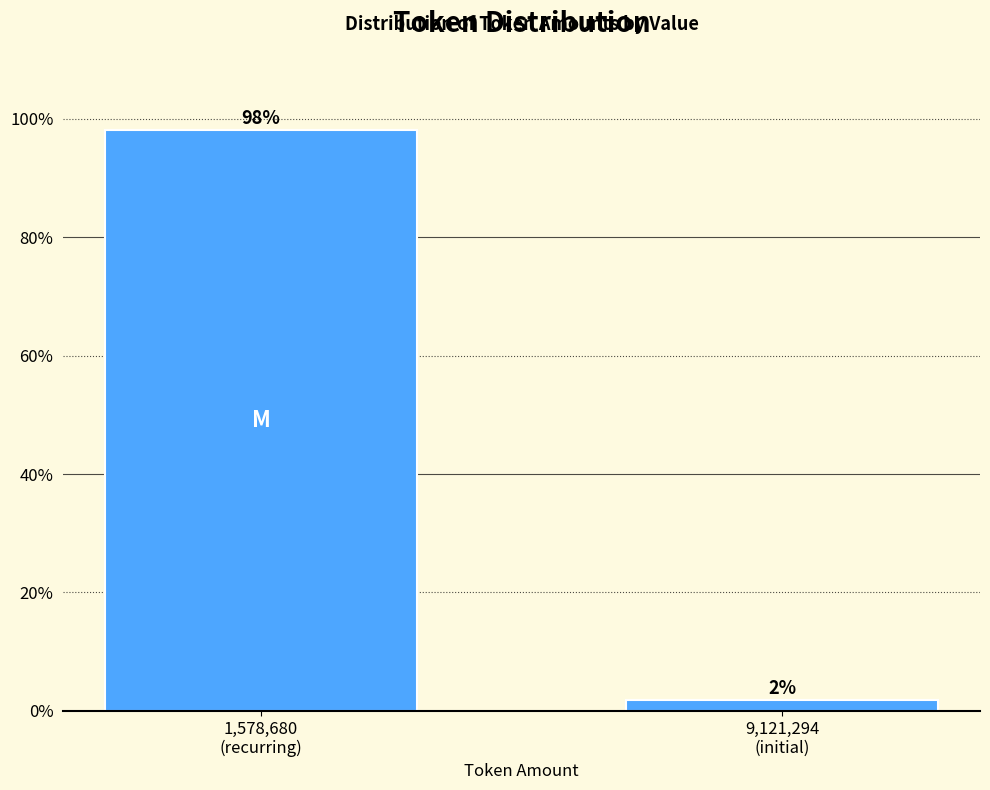

What is the sum of all values?

100.0